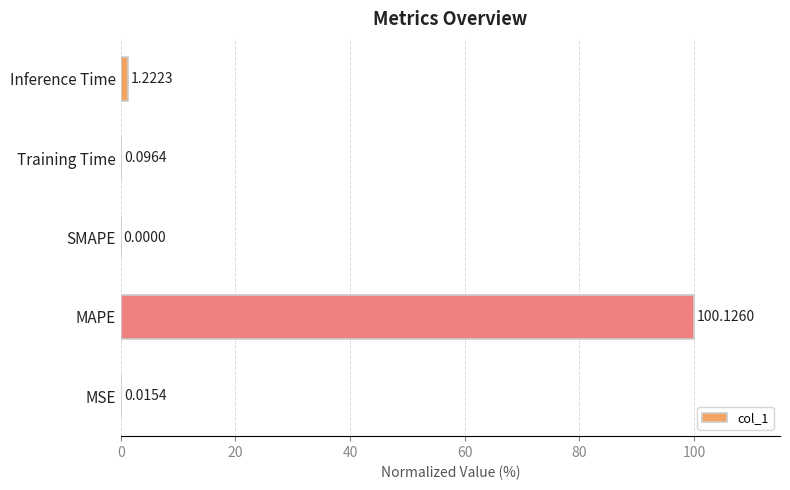

At which label is the value closest to 50?

Inference Time